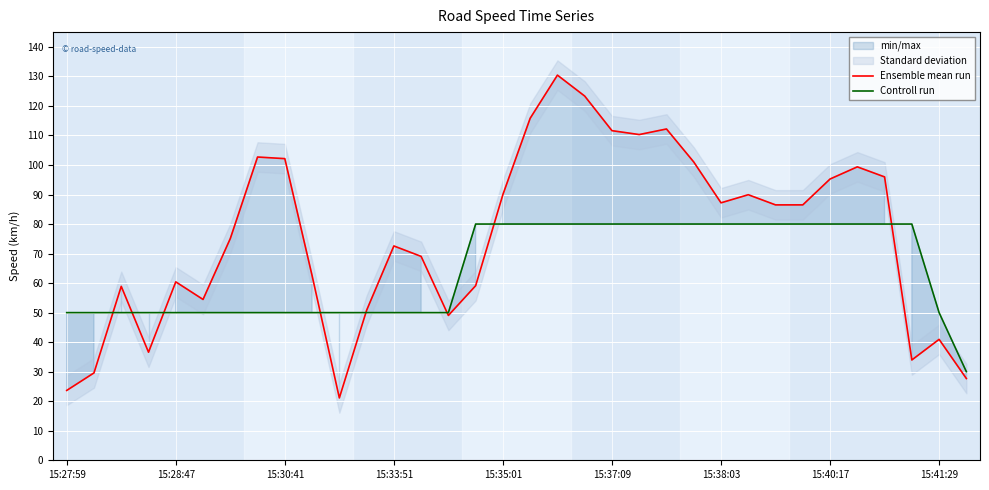

Does the chart display data point markers on the line(s)?

No